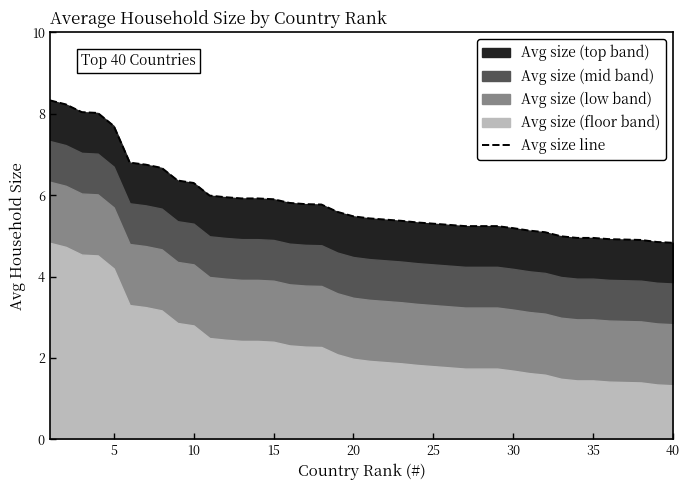

Reading left to right, transcribe all the data shown in this chart.

8.3	8.2	8.0	8.0	7.7	6.8	6.8	6.7	6.4	6.3	6.0	6.0	5.9	5.9	5.9	5.8	5.8	5.8	5.6	5.5	5.4	5.4	5.4	5.3	5.3	5.3	5.2	5.2	5.2	5.2	5.1	5.1	5.0	5.0	5.0	4.9	4.9	4.9	4.8	4.8